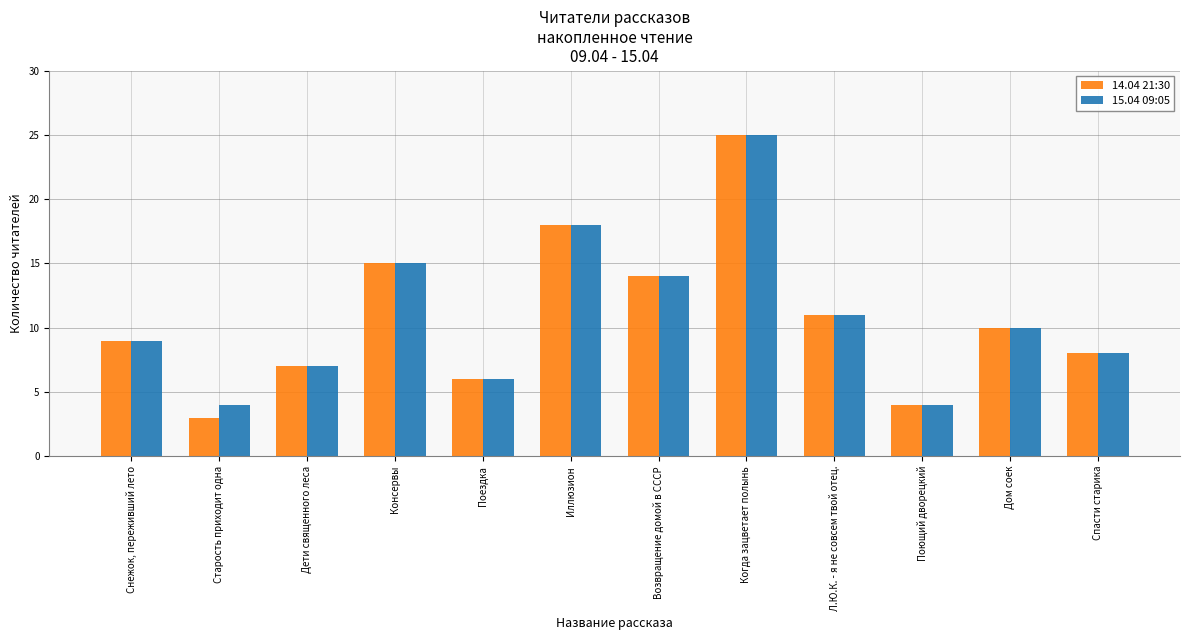

Reading left to right, what are all the values shown in this chart?

14.04 21:30: 9	3	7	15	6	18	14	25	11	4	10	8
15.04 09:05: 9	4	7	15	6	18	14	25	11	4	10	8